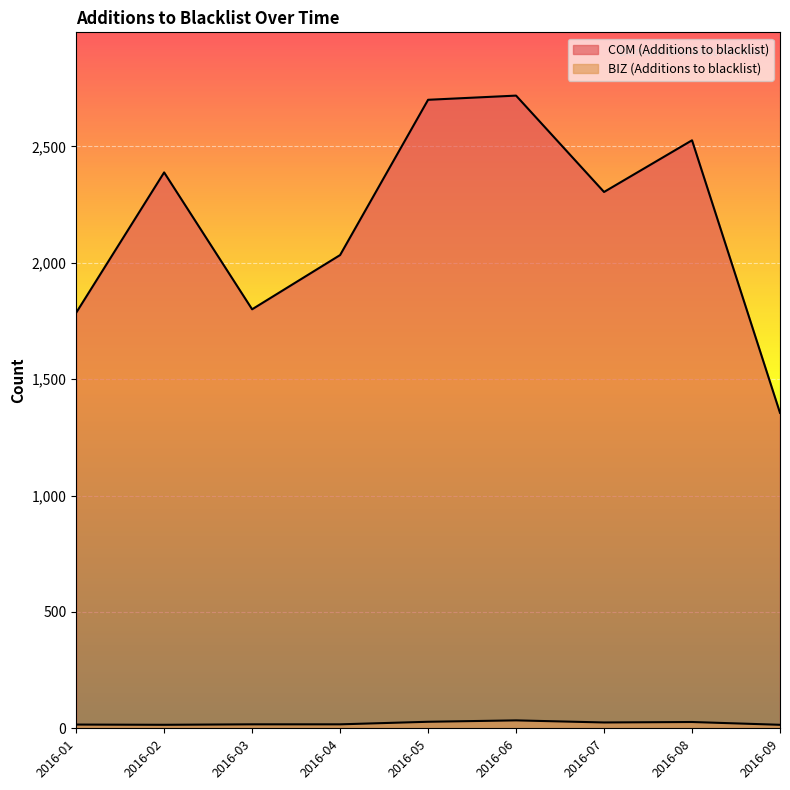

Is the value of BIZ (Additions to blacklist) at 2016-07 greater than the value of COM (Additions to blacklist) at 2016-05?

No